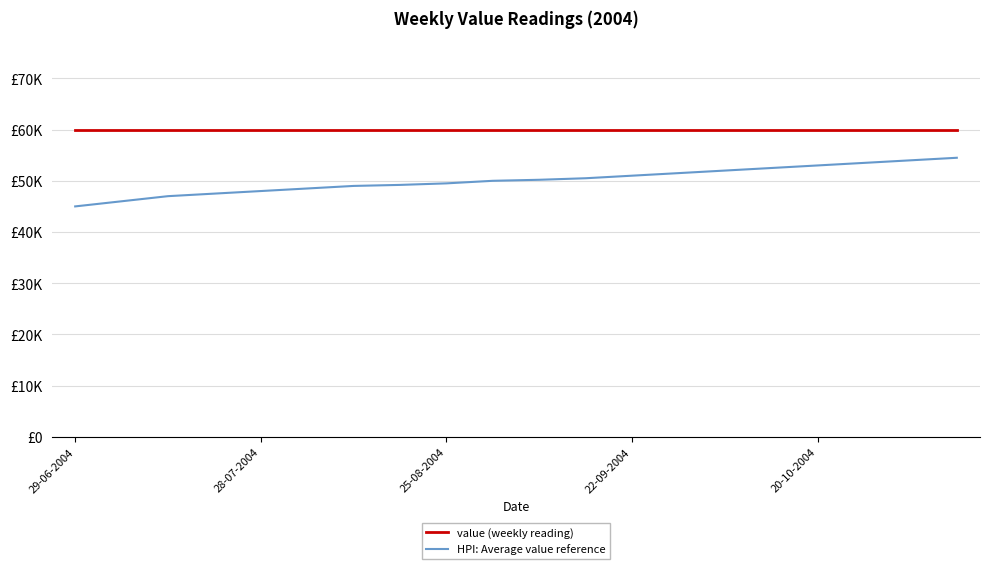

True or false: value (weekly reading) has more than 0 points higher than both neighbors.

False